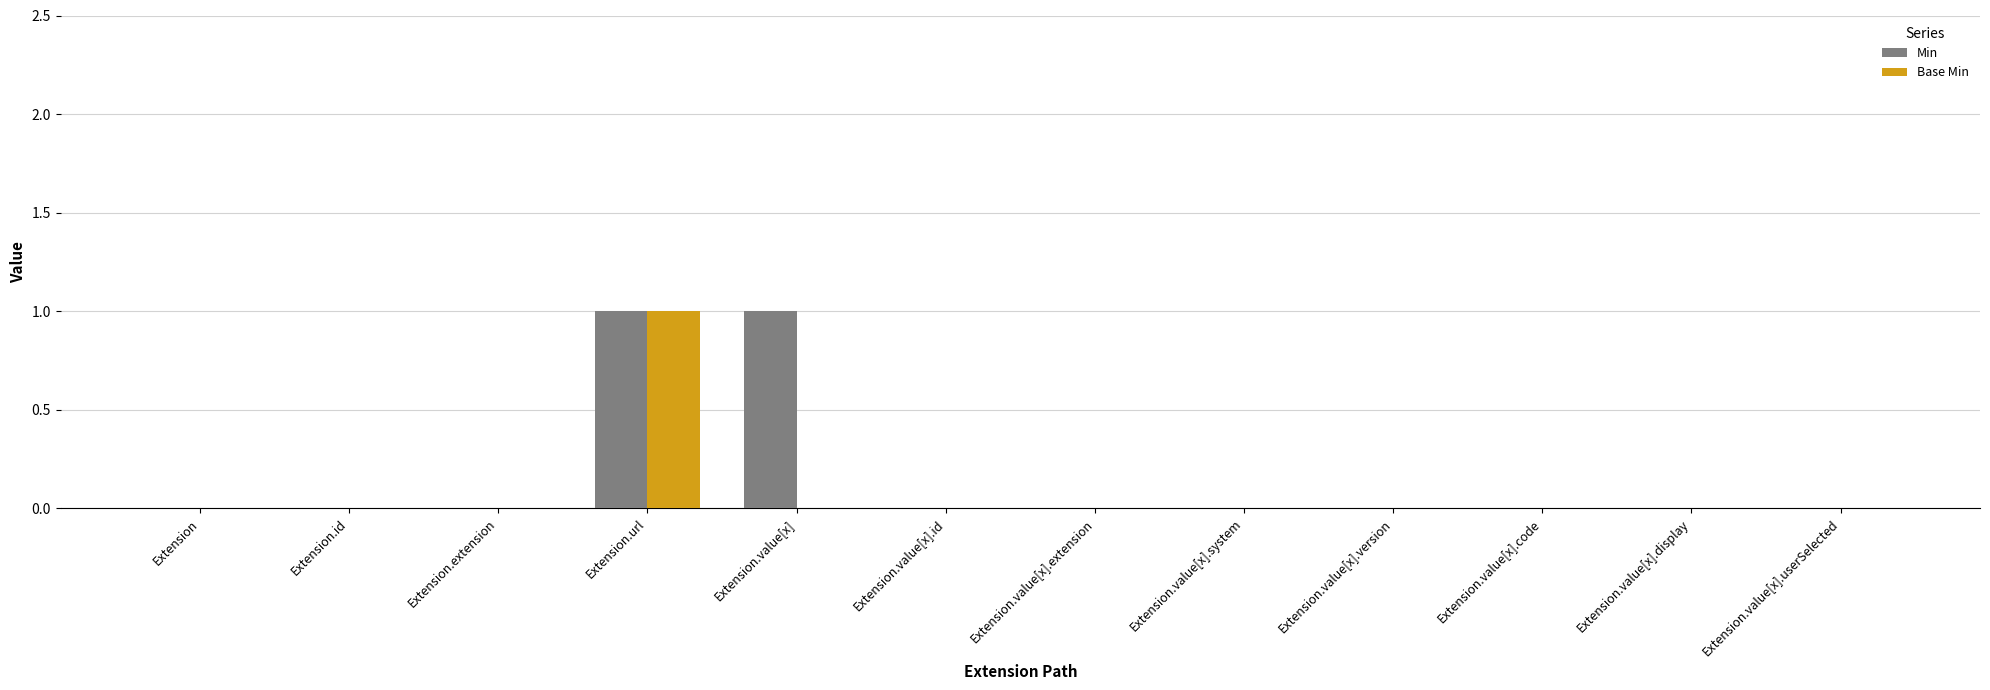

At which category is the sum across all series the highest?

Extension.url